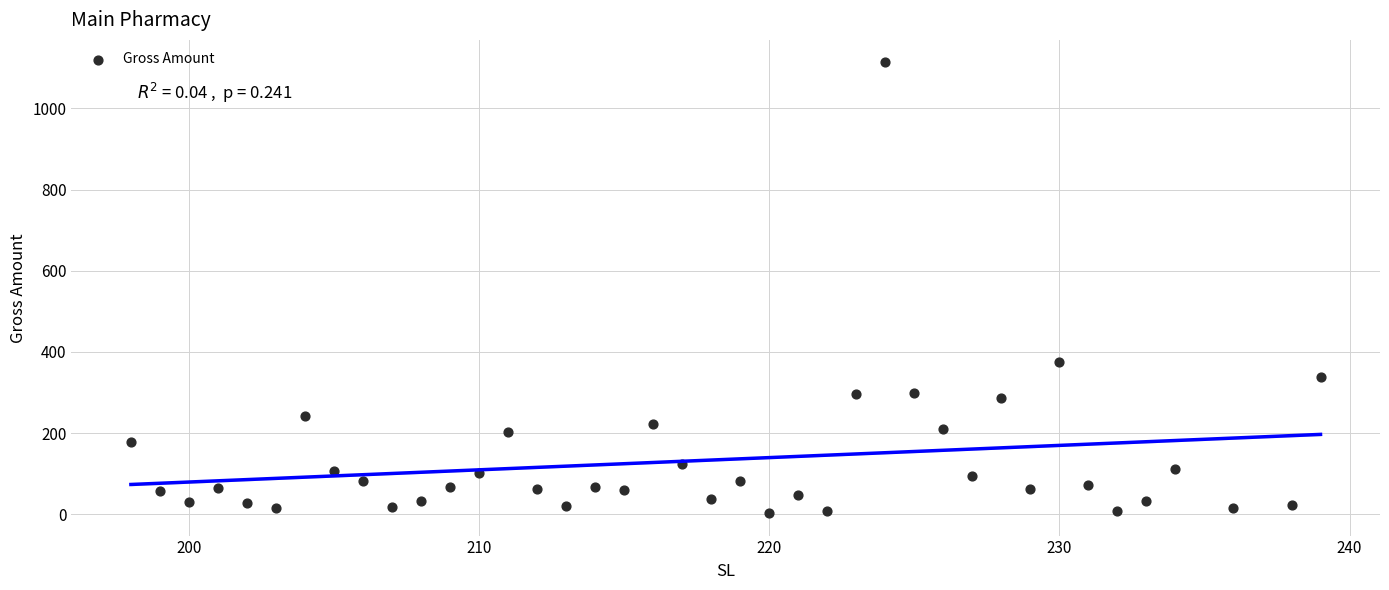

What Y value in the scatter plot is closest to 558?

374.4